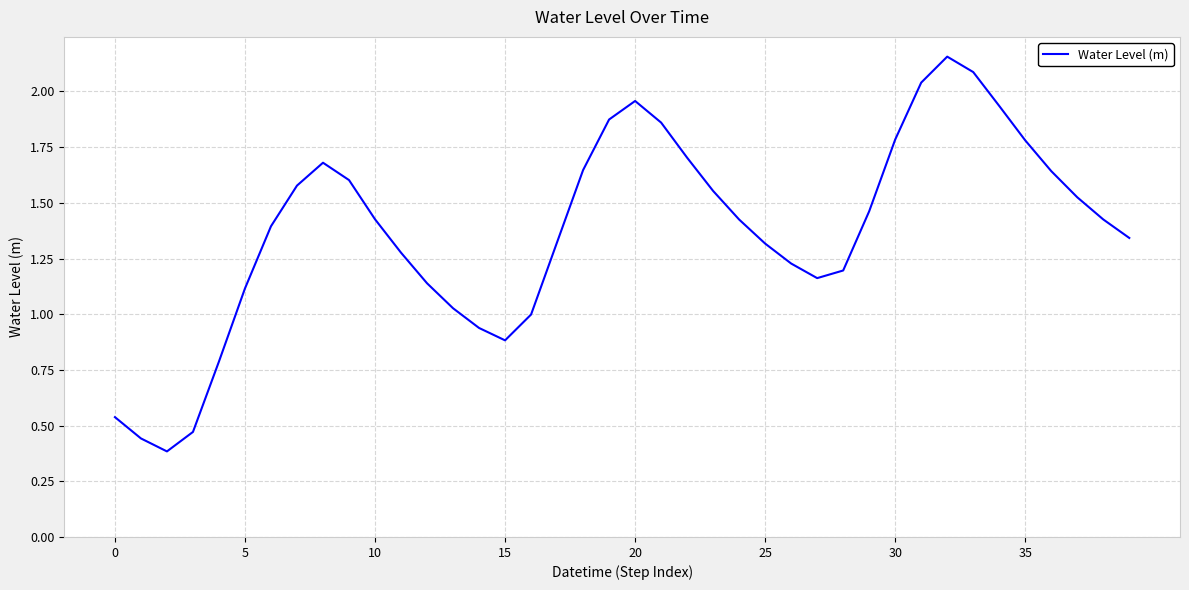

What is the difference between the maximum and minimum values?

1.8